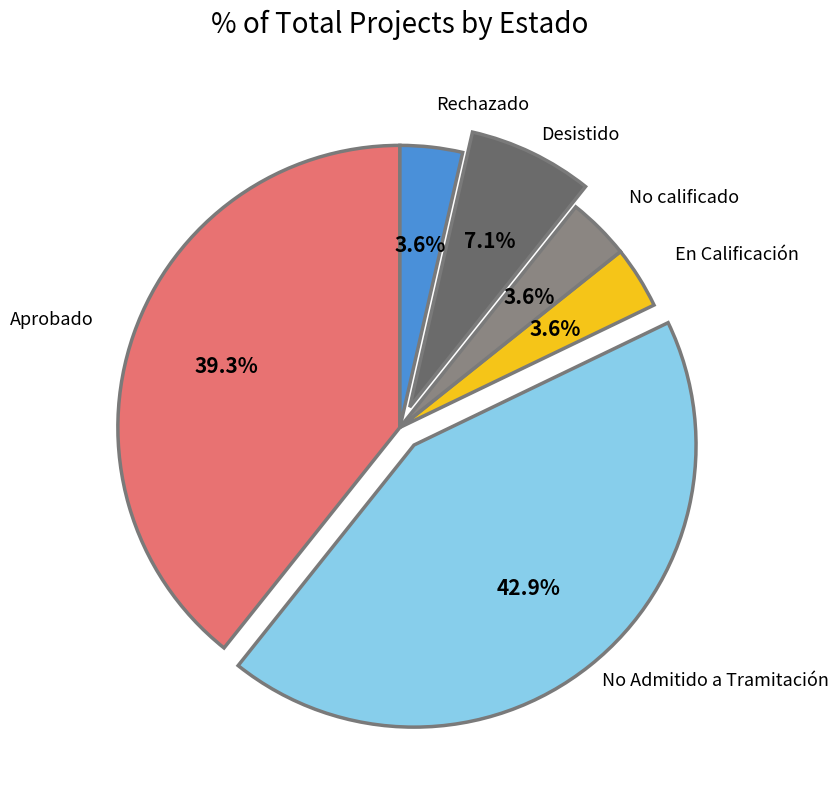

What is the largest slice in the pie chart?

No Admitido a Tramitación